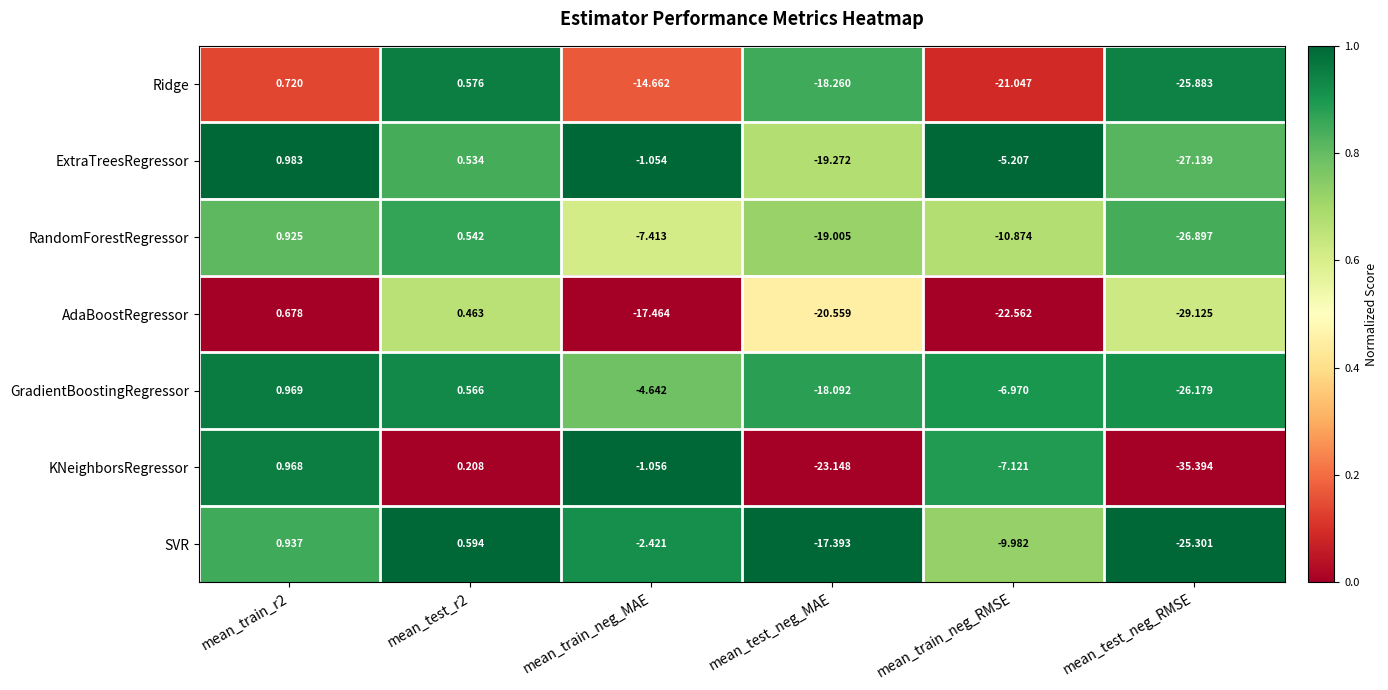

Between mean_train_neg_MAE and mean_test_neg_MAE, which series saw the biggest shift?

KNeighborsRegressor